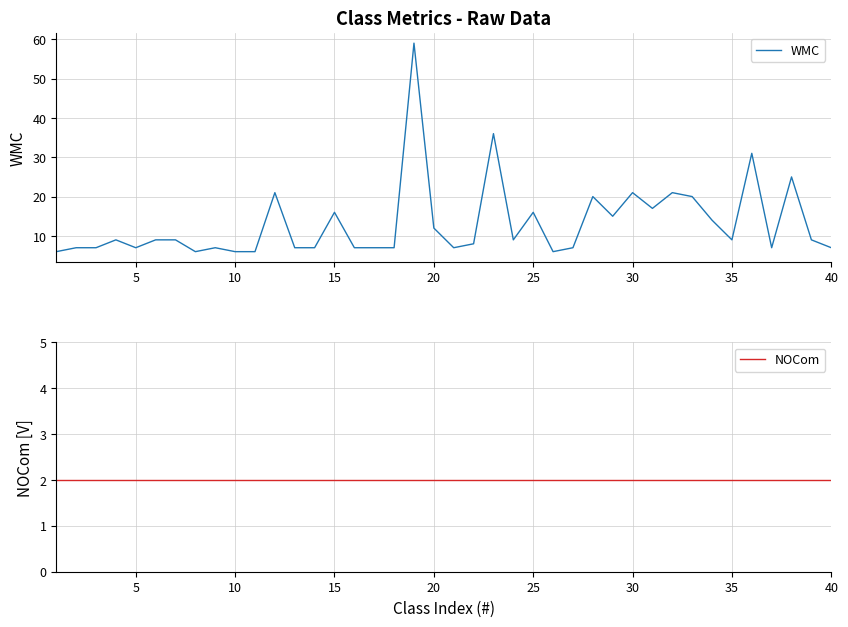

Reading left to right, transcribe all the data shown in this chart.

WMC: 6	7	7	9	7	9	9	6	7	6	6	21	7	7	16	7	7	7	59	12	7	8	36	9	16	6	7	20	15	21	17	21	20	14	9	31	7	25	9	7
NOCom: 2	2	2	2	2	2	2	2	2	2	2	2	2	2	2	2	2	2	2	2	2	2	2	2	2	2	2	2	2	2	2	2	2	2	2	2	2	2	2	2